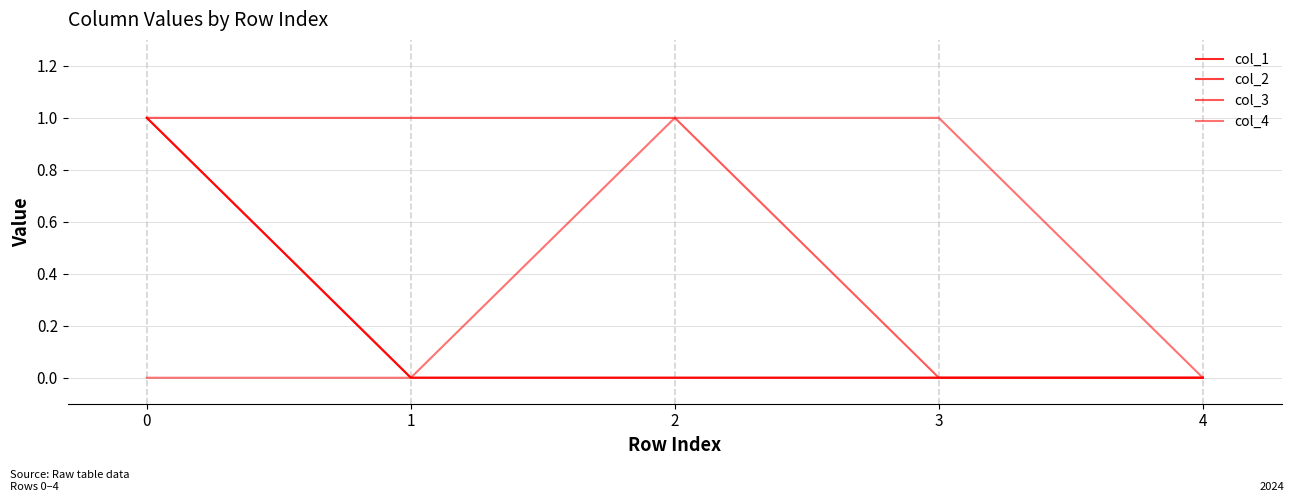

Reading left to right, extract all data points from this chart.

col_1: 1	0	0	0	0
col_2: 1	0	0	0	0
col_3: 1	1	1	0	0
col_4: 0	0	1	1	0